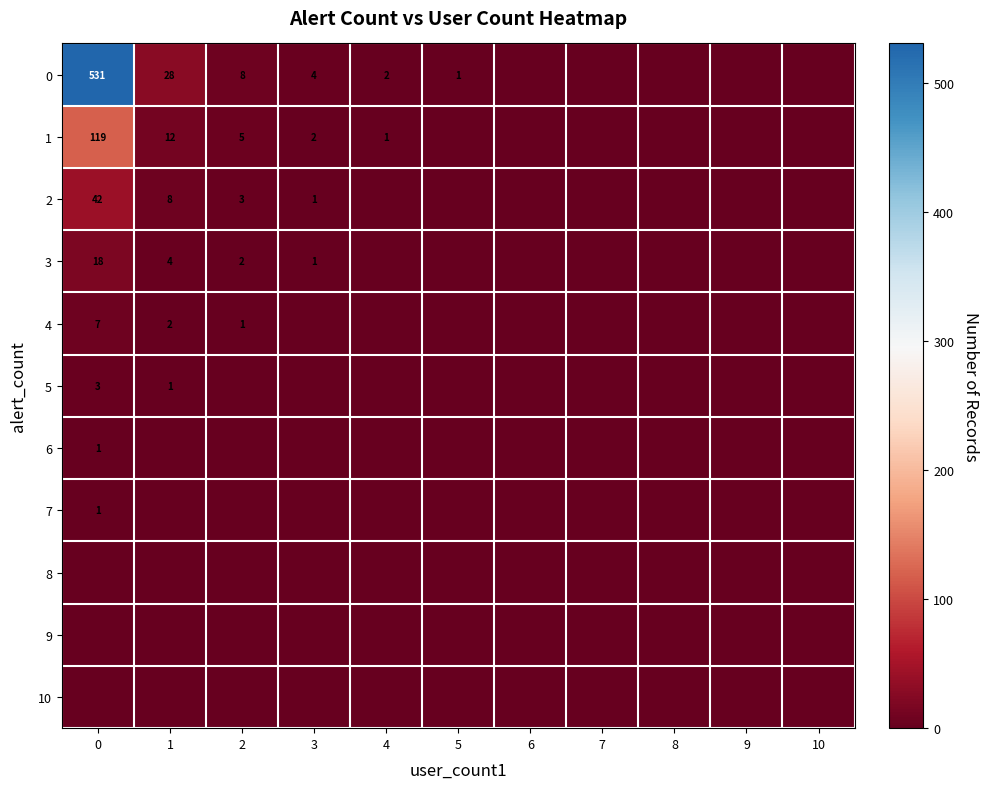

The 2 series shows 1 at 3. True or false?

True